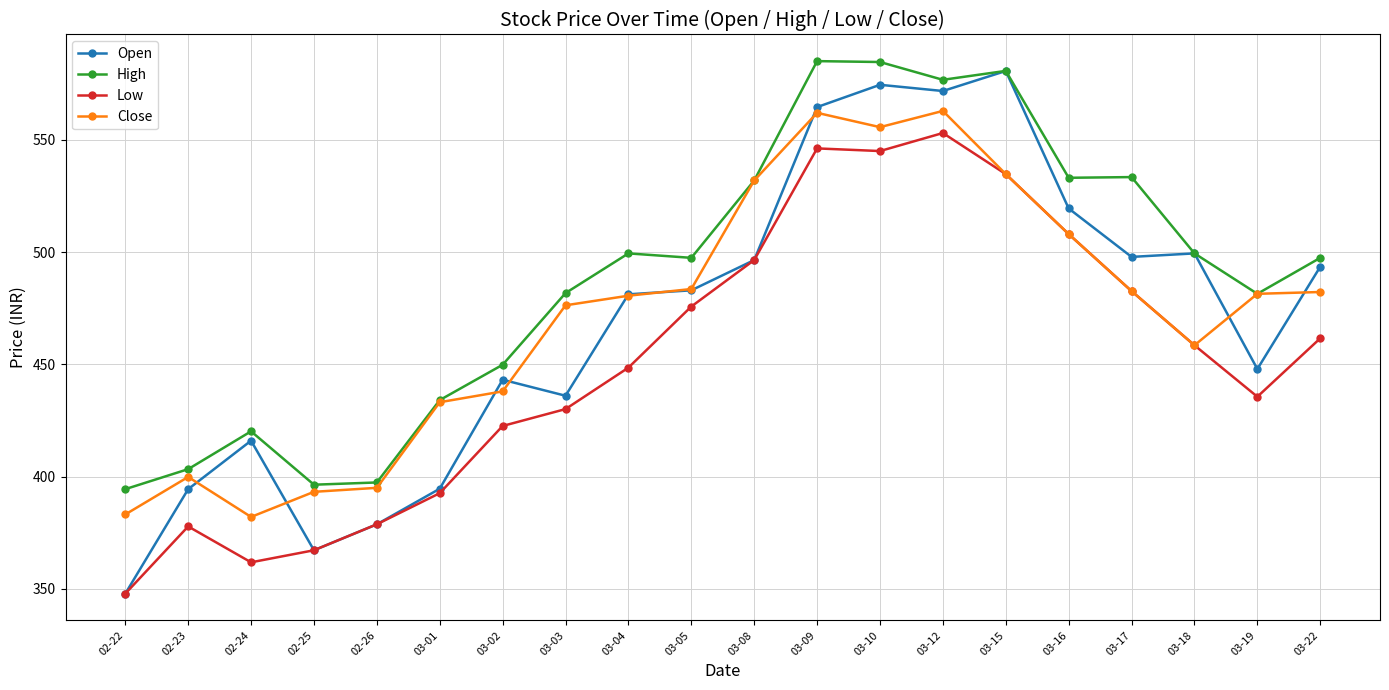

What is the label of the 1st point from the right?

03-22